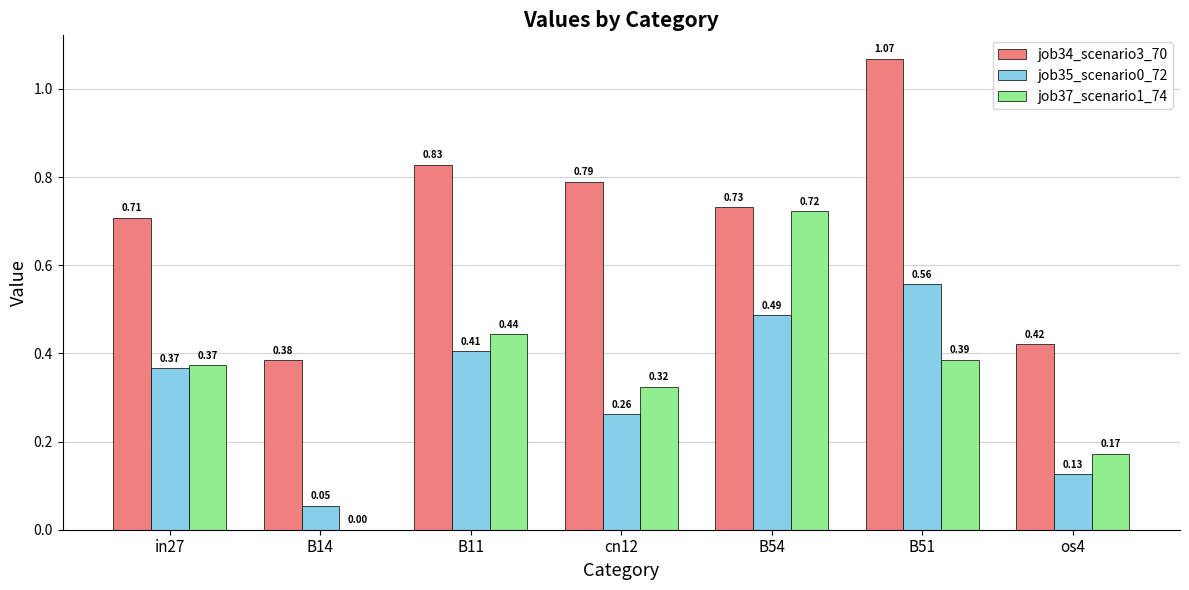

What is the sum of all job34_scenario3_70 values?

4.9